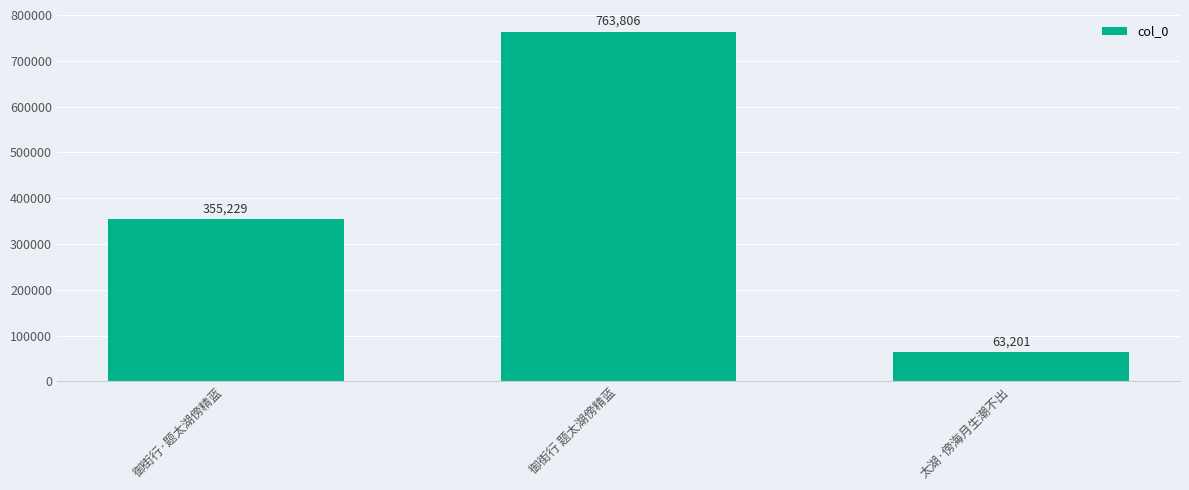

Reading left to right, transcribe all the data shown in this chart.

御街行·题太湖傍精蓝=355229	御街行 题太湖傍精蓝=763806	太湖·傍海月生潮不出=63201